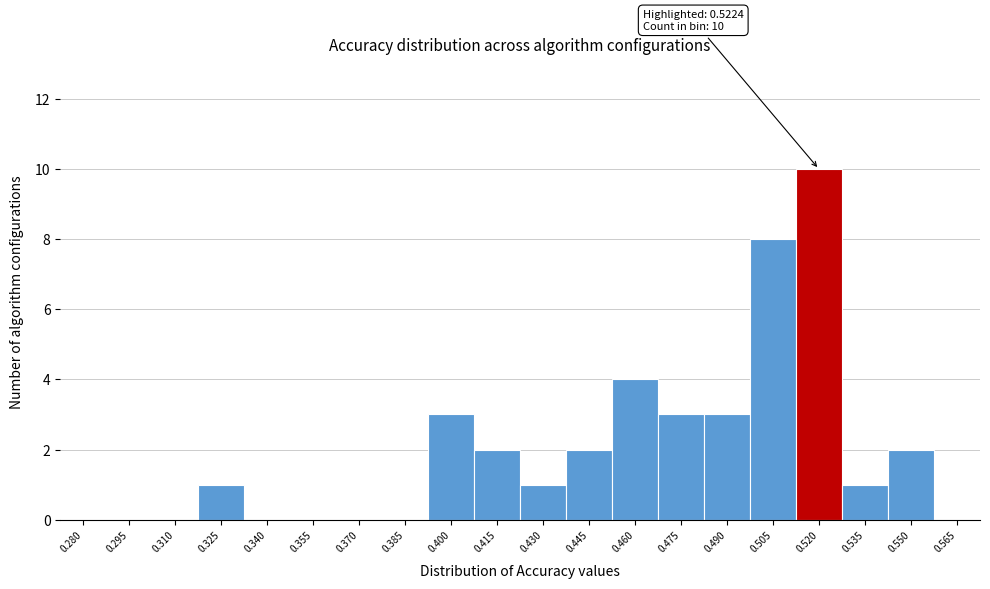

Reading left to right, transcribe all the data shown in this chart.

0.280=0	0.295=0	0.310=0	0.325=1	0.340=0	0.355=0	0.370=0	0.385=0	0.400=3	0.415=2	0.430=1	0.445=2	0.460=4	0.475=3	0.490=3	0.505=8	0.520=10	0.535=1	0.550=2	0.565=0